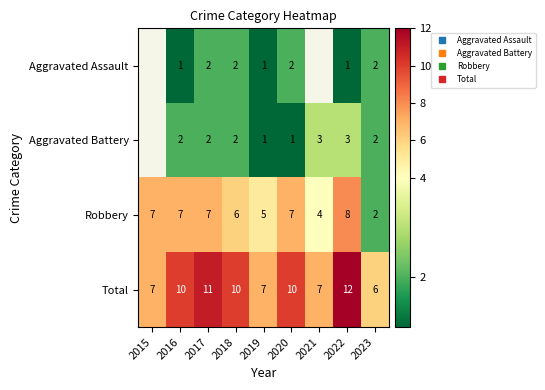

Which series changed the most between 2015 and 2020?

Total